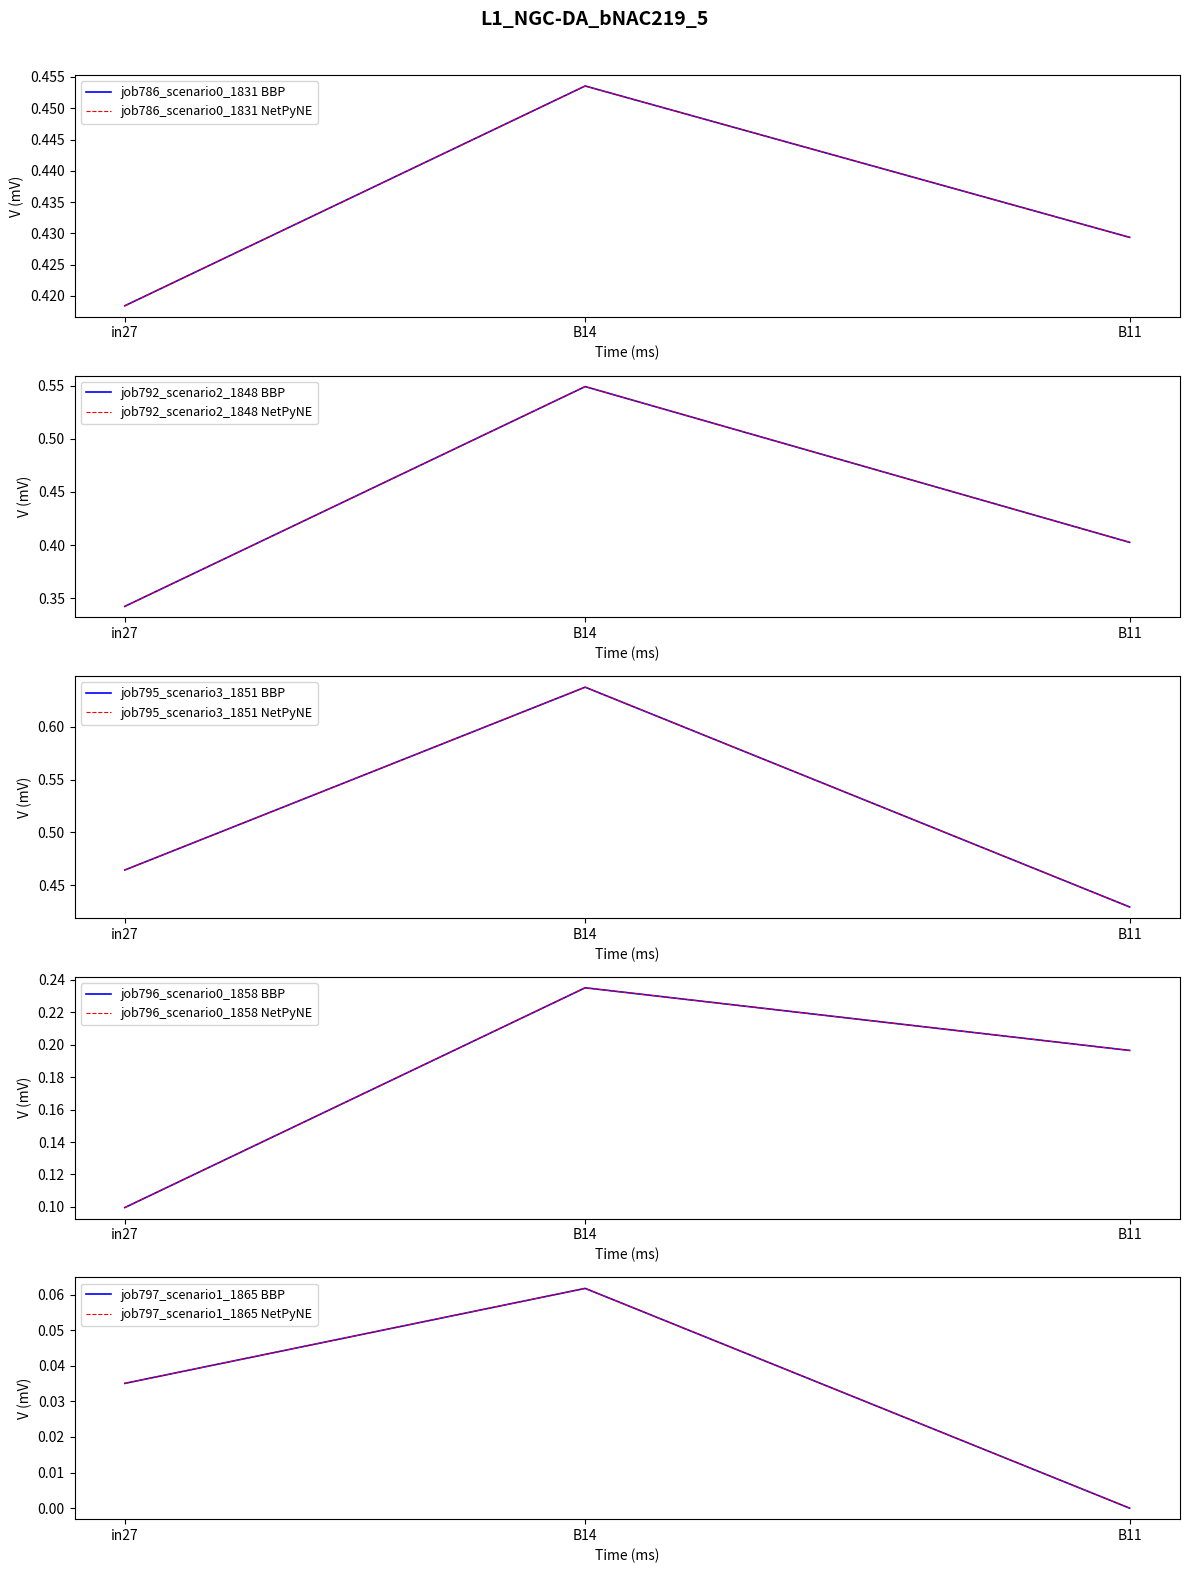

Rank the categories by job792_scenario2_1848 value from highest to lowest.

B14, B11, in27